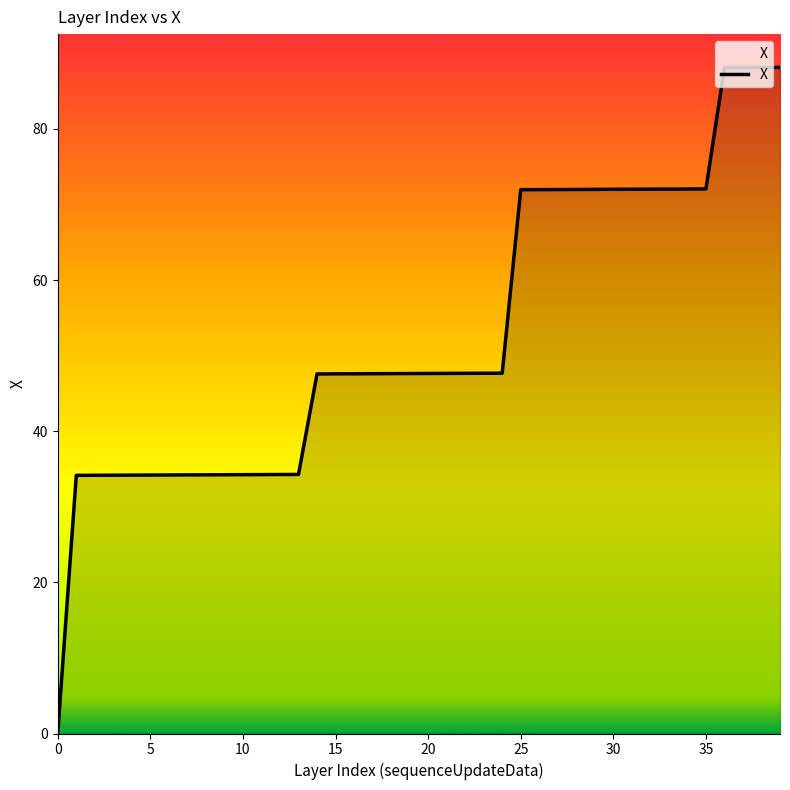

What is the average value?

52.8